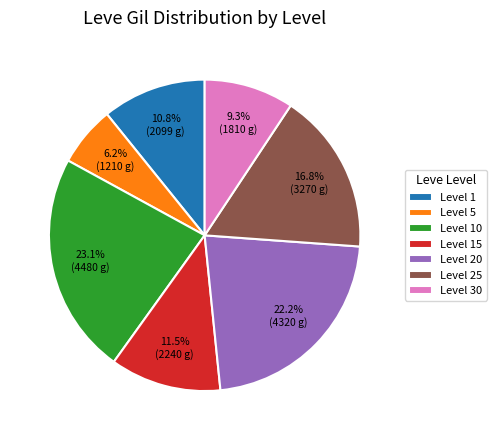

Which slice is the smallest?

Level 5